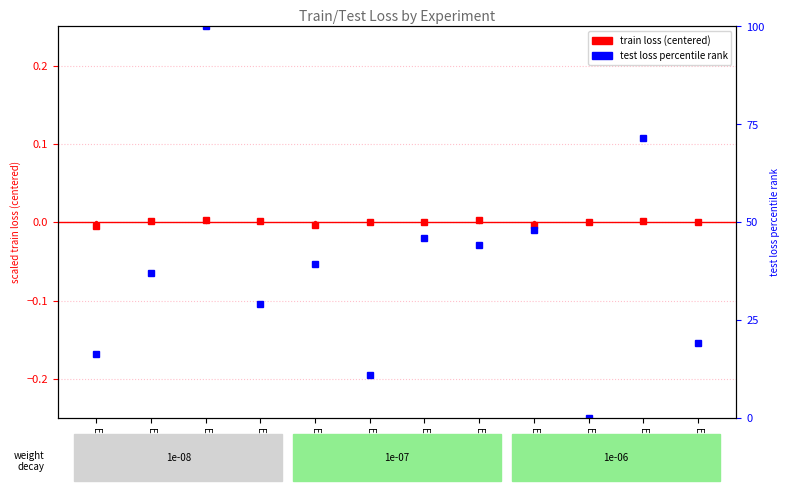

Is it true that the value at Exp146 is 0.0?

True